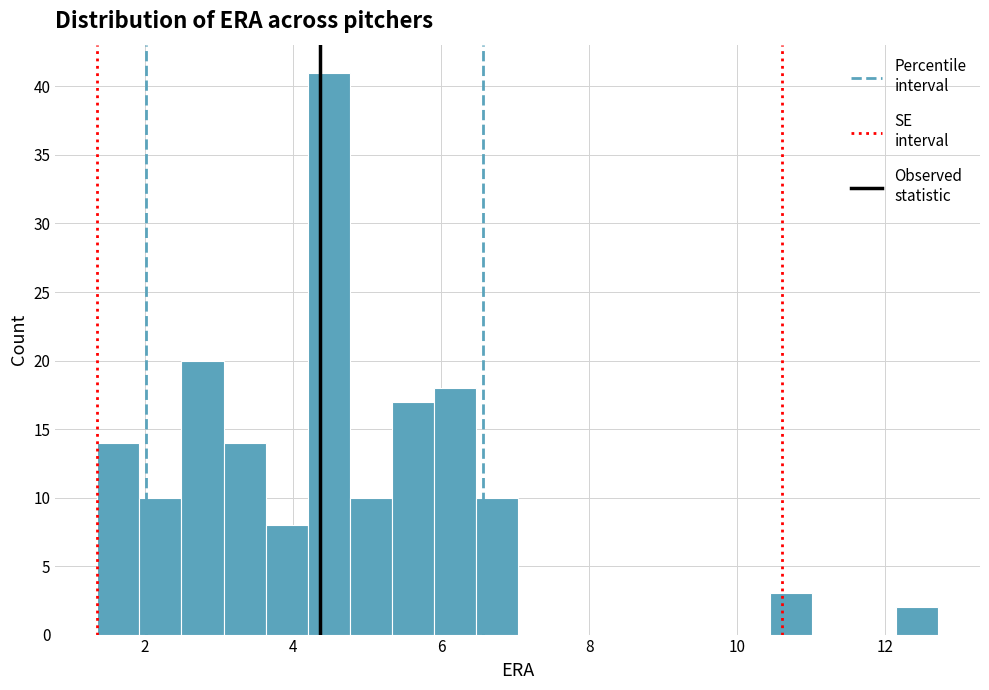

Read against the x-axis, roughly where is the centre of the tallest bar?

4.4